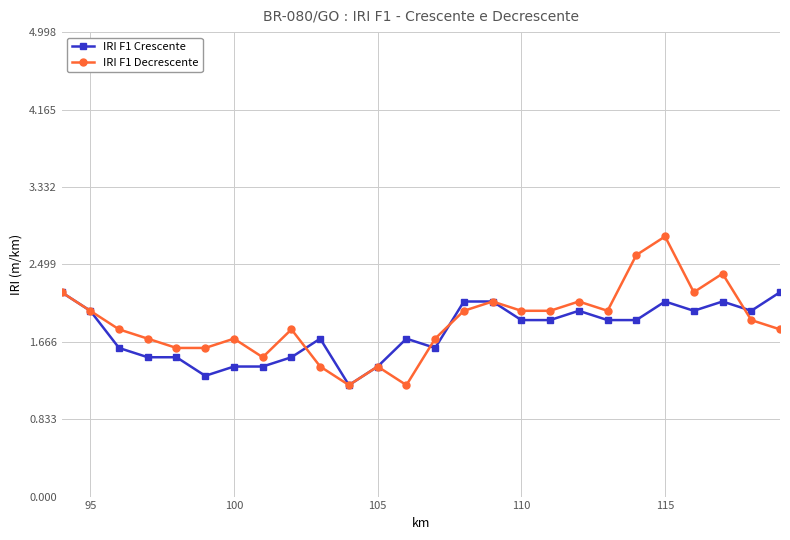

True or false: IRI F1 Crescente has more than 2 points higher than both neighbors.

True